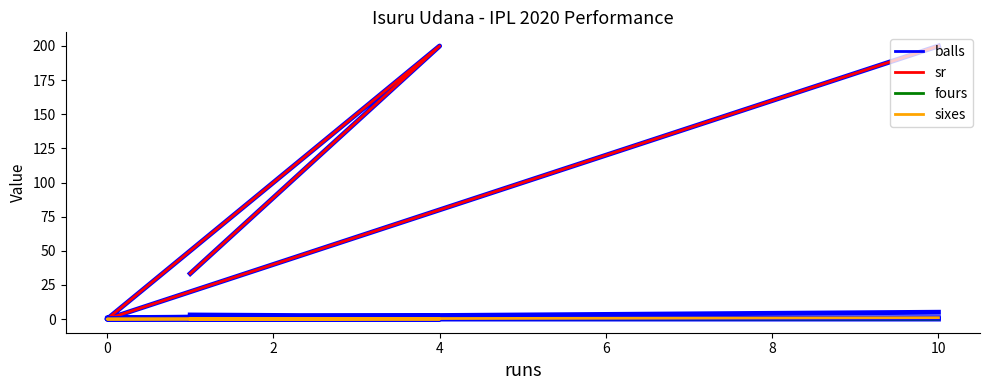

At how many categories does at least one series exceed 62?

2